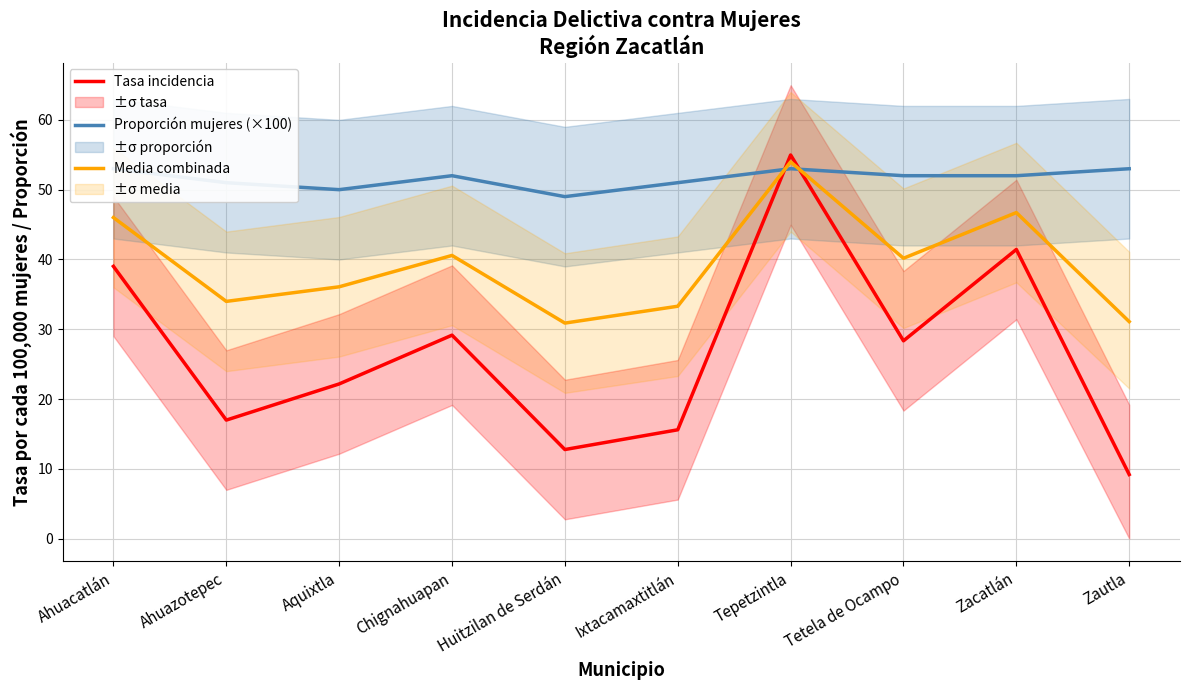

True or false: Proporción mujeres (×100) has a value of 28.6 at Ahuazotepec.

False